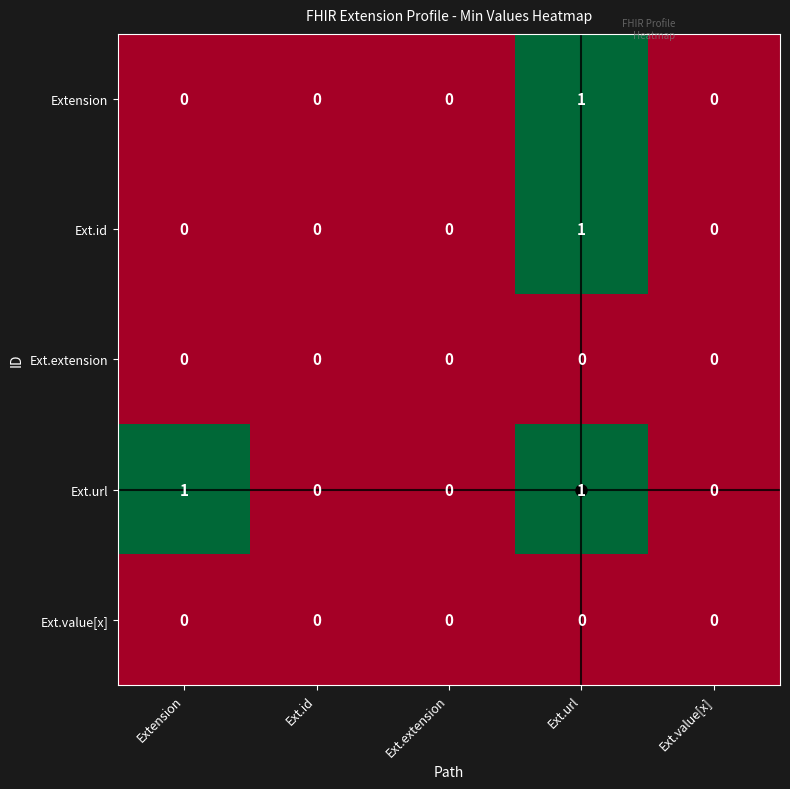

At which category is the sum across all series the highest?

Ext.url